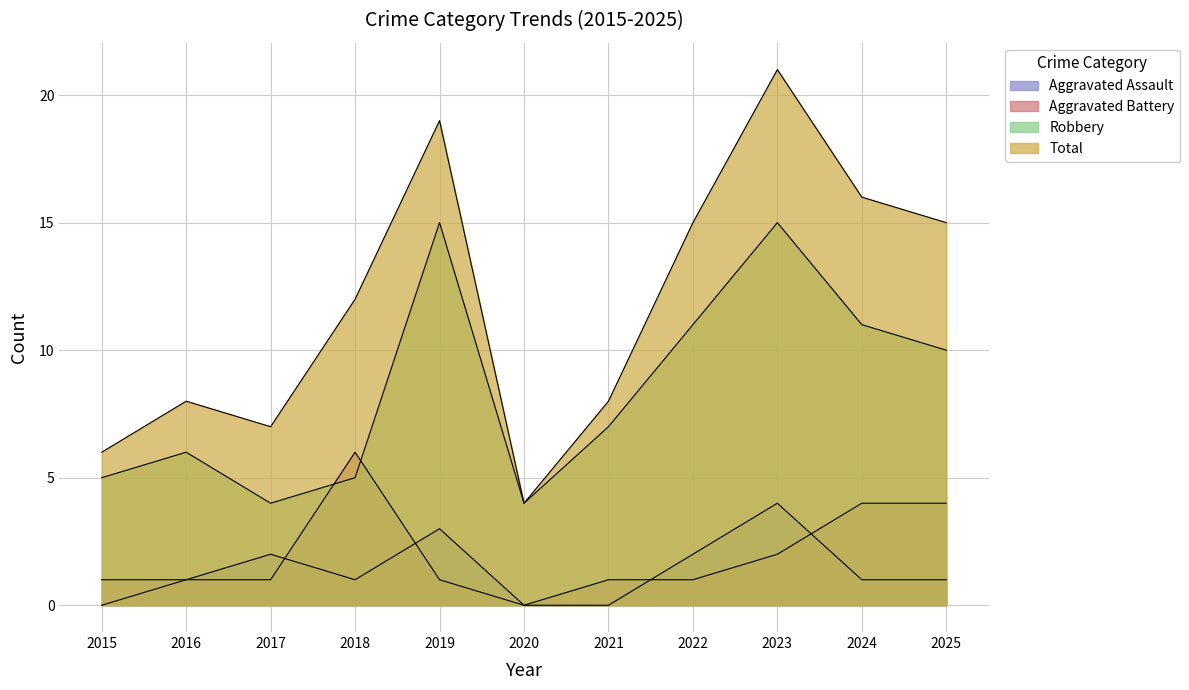

True or false: Robbery has a value of 7 at 2021.

True